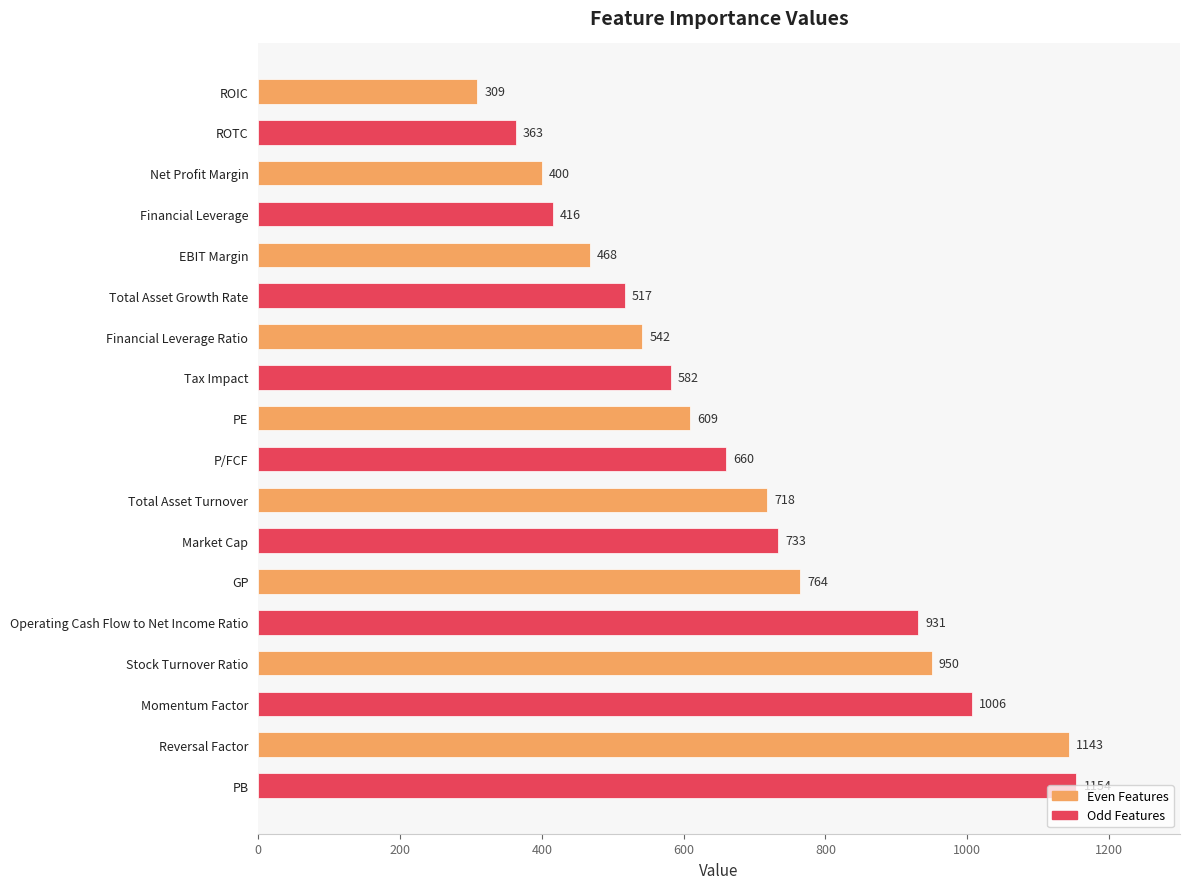

What is the approximate value at Momentum Factor?

1006